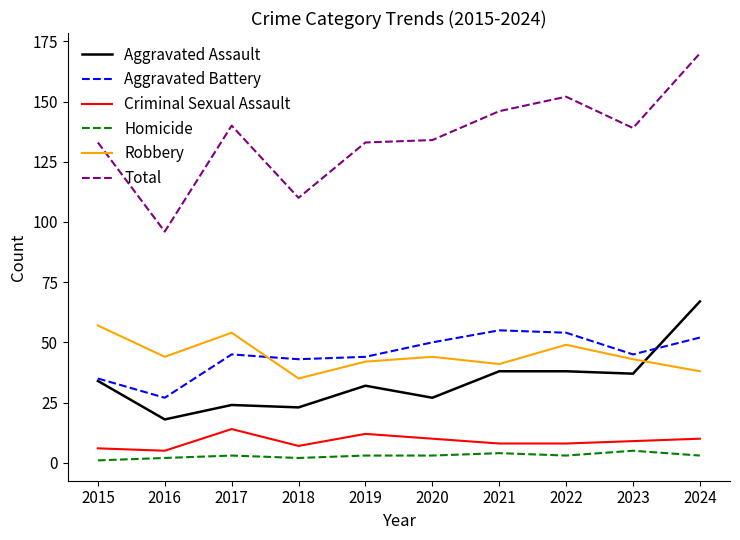

What is the highest value of the Robbery series?

57